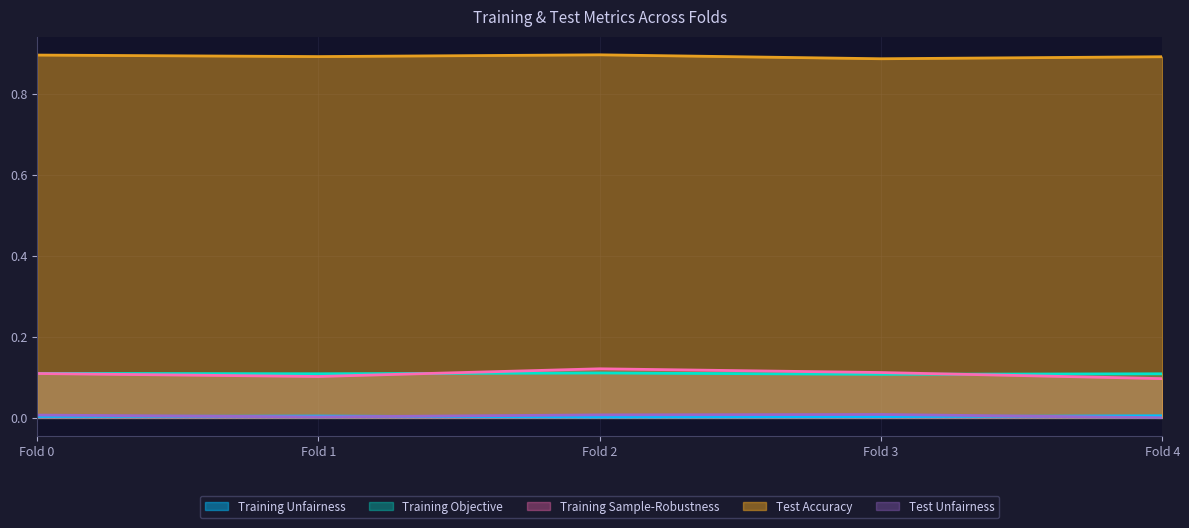

At how many categories does at least one series exceed 0?

5